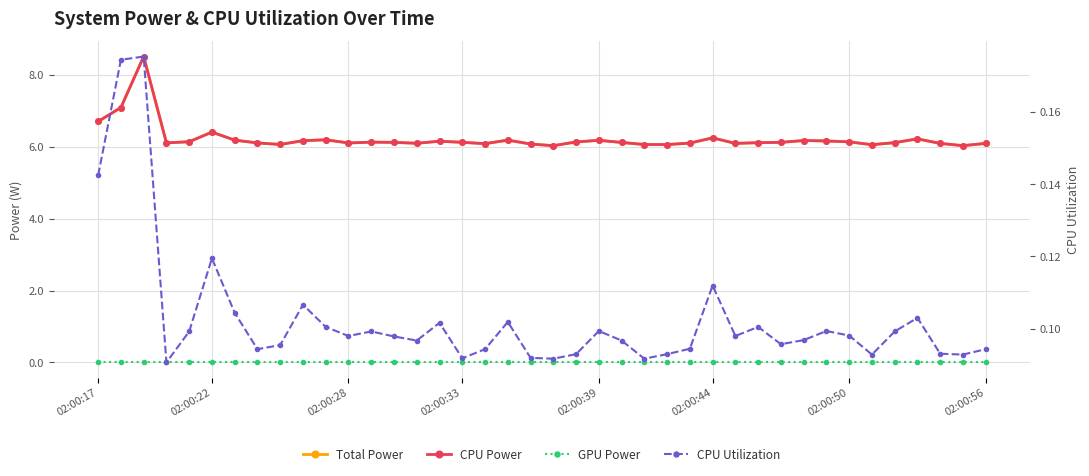

Count the number of data series in this chart.

4